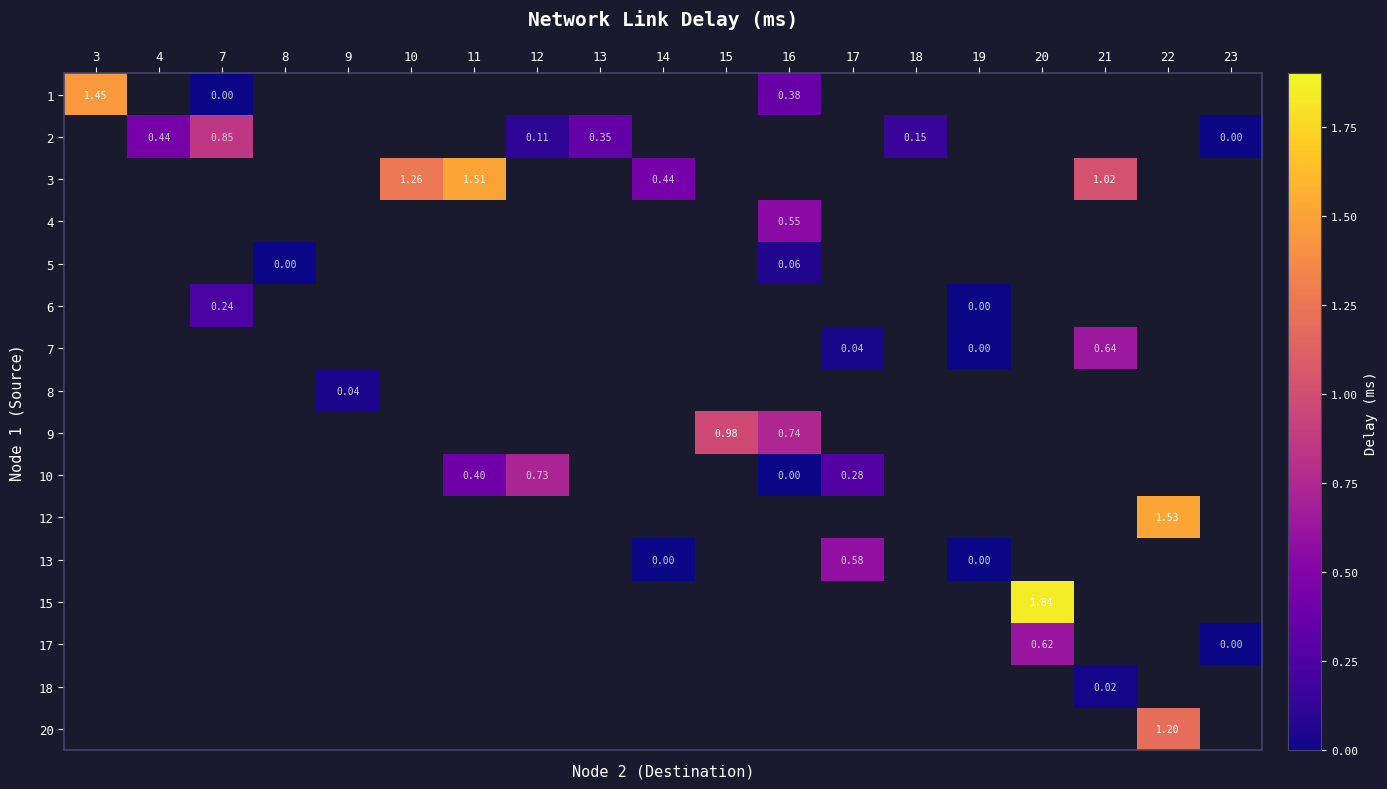

Which has a higher value, 9 or 15?

15